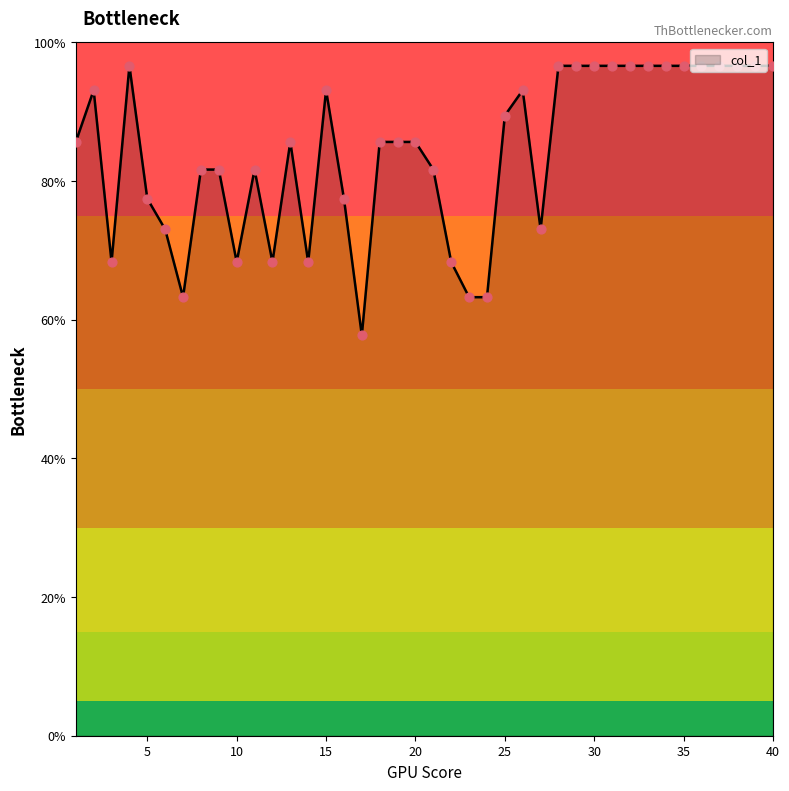

What is the difference between the maximum and minimum values?

38.9